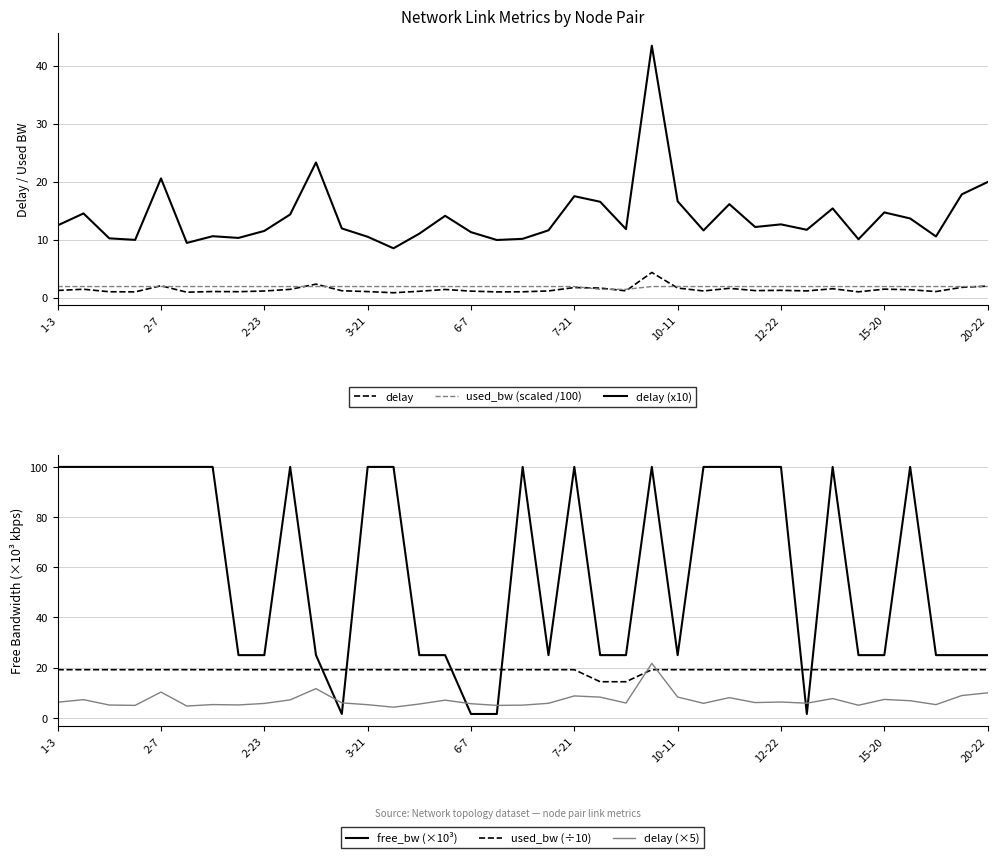

What is the maximum value shown in the chart?

100.0